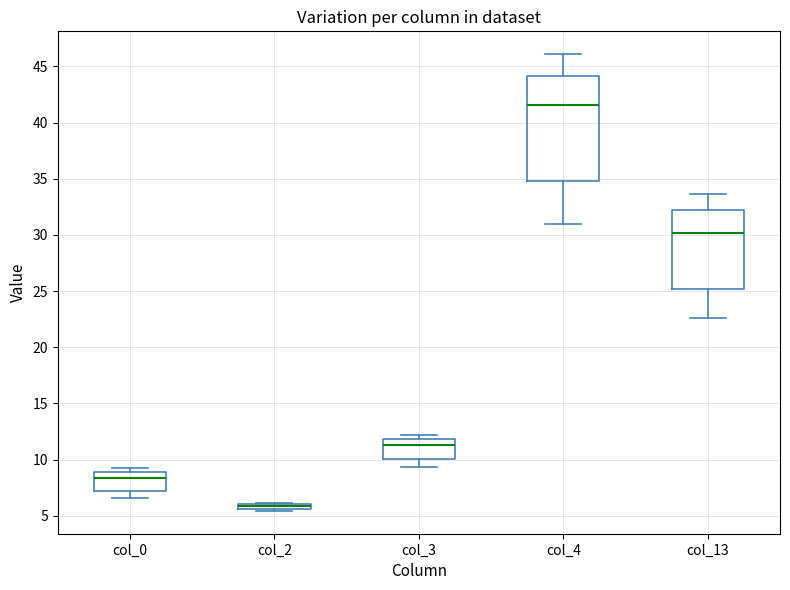

Where is the upper edge of the box for col_3 on the y-axis? The values are not printed on the chart, so give them approximately, as read against the axis.

12.0